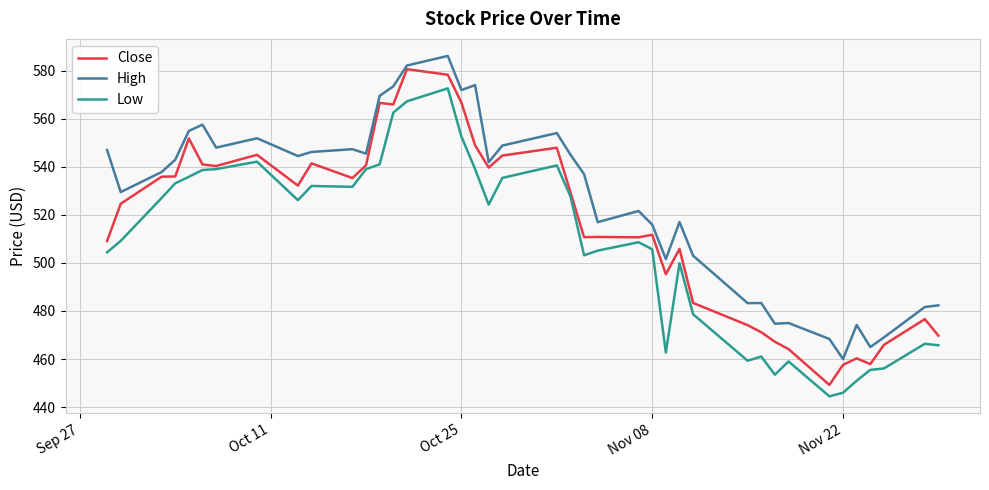

True or false: High has more than 0 points higher than both neighbors.

True